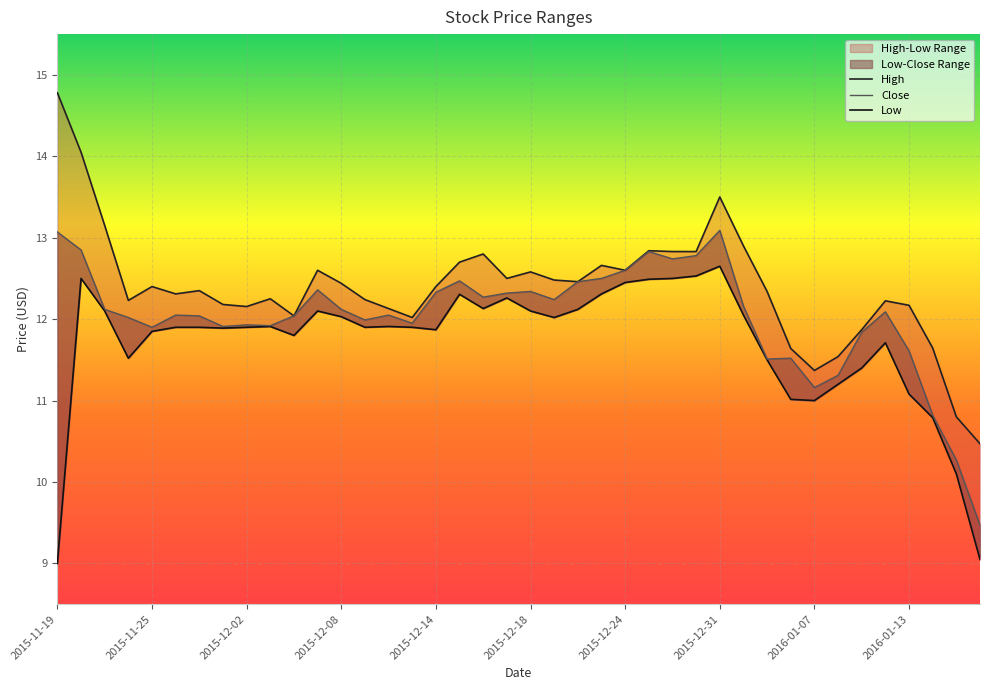

How many series are shown in this chart?

3